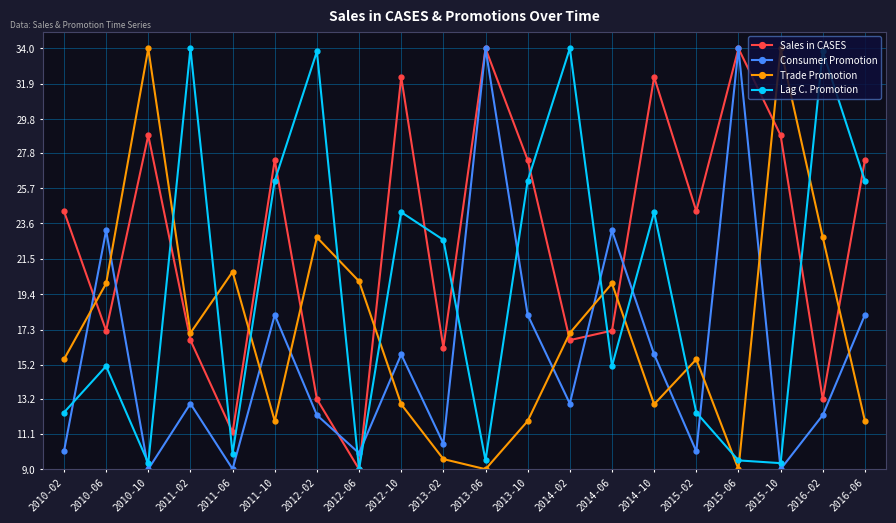

What is the sum of the Sales in CASES values at 2011-02 and 2010-06?

33.9